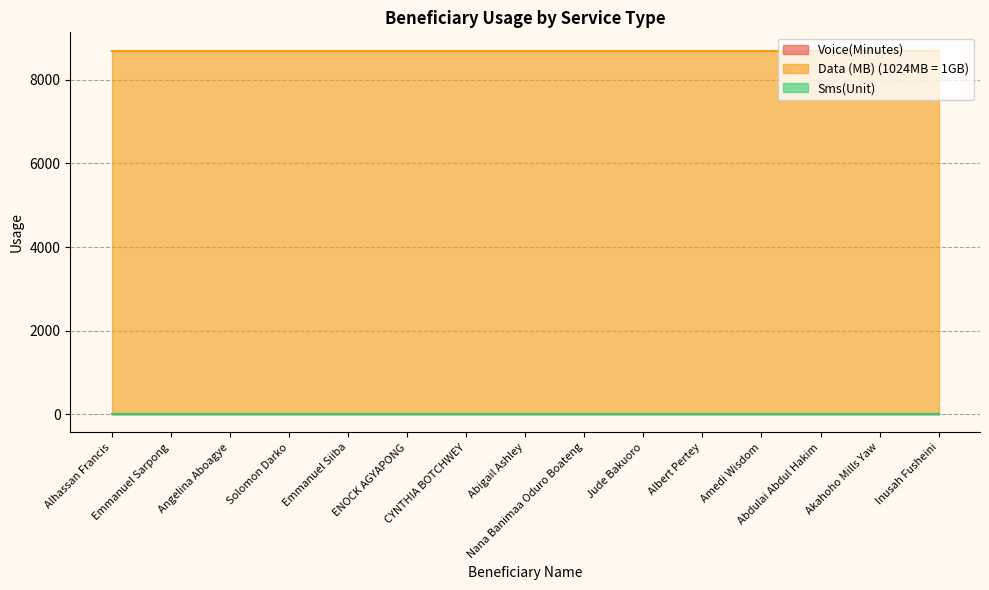

Which series has the largest total across all categories?

Data (MB) (1024MB = 1GB)